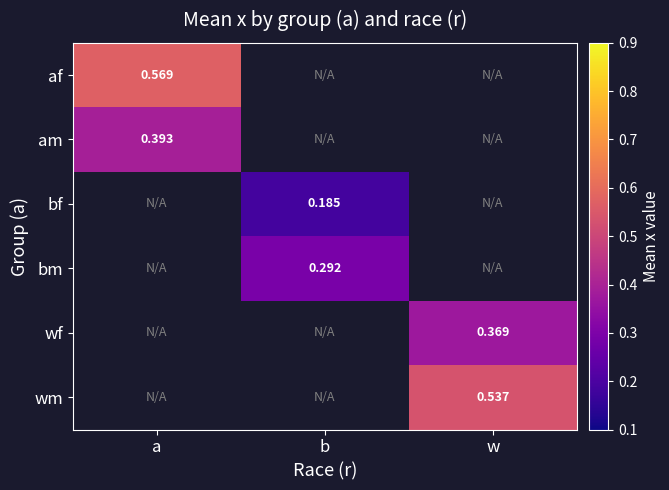

What is the greatest value displayed?

0.6